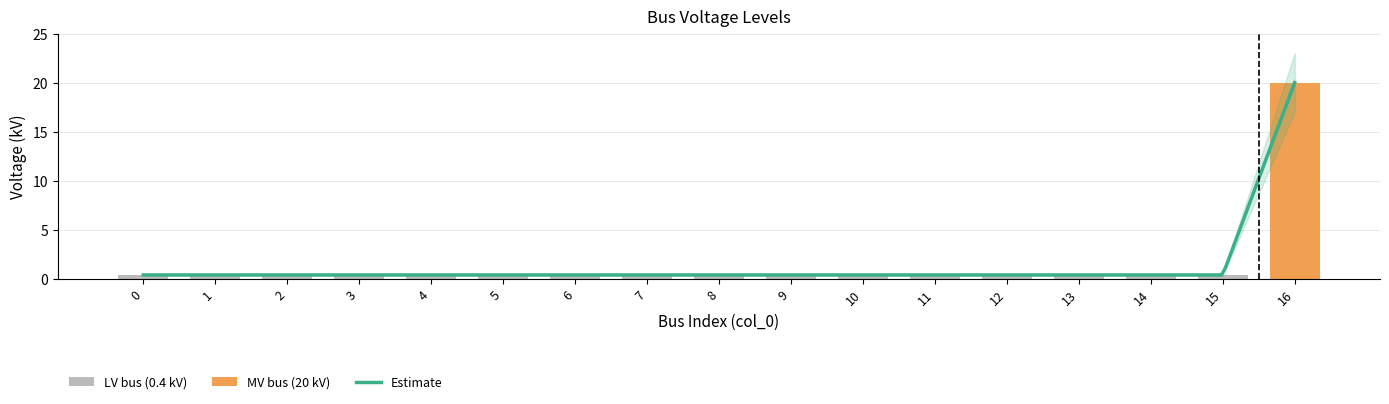

The chart shows a value of 0.6 at 5. True or false?

False